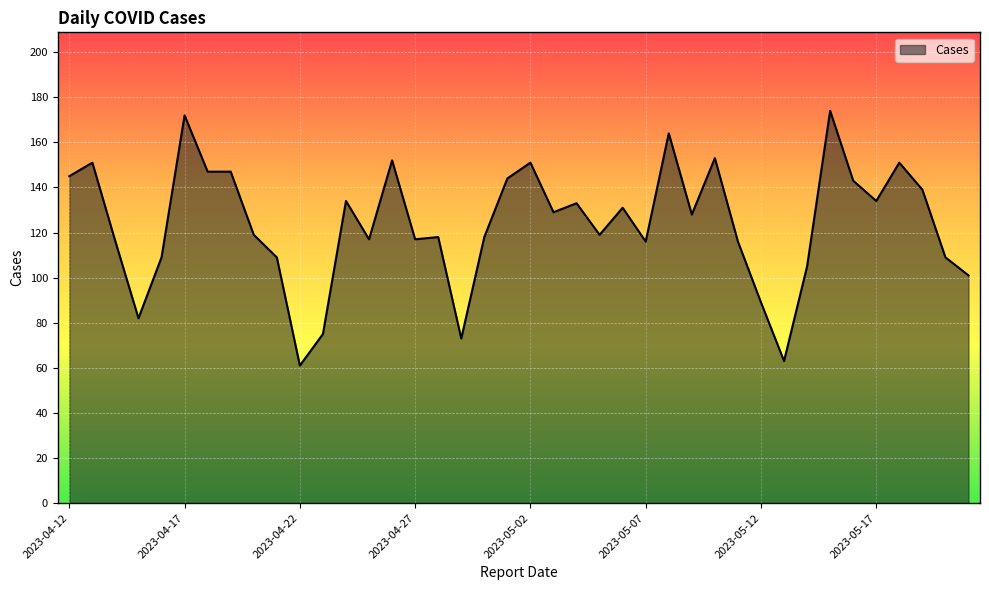

What is the maximum value shown in the chart?

174